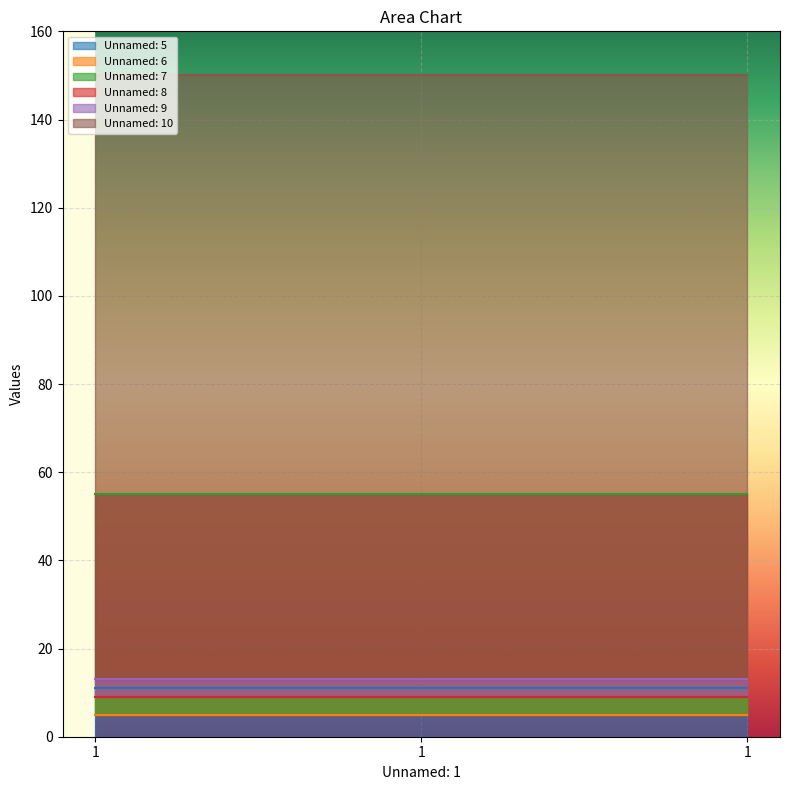

Which has a higher value, 1 or 1?

1